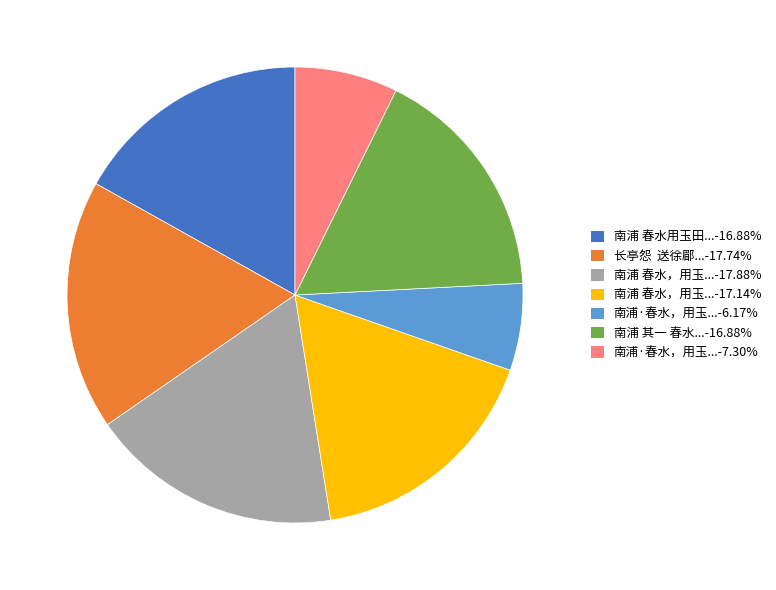

What is the ratio of the value at 南浦 春水用玉田...-16.88% to the value at 南浦 春水，用玉...-17.14%?

1.0